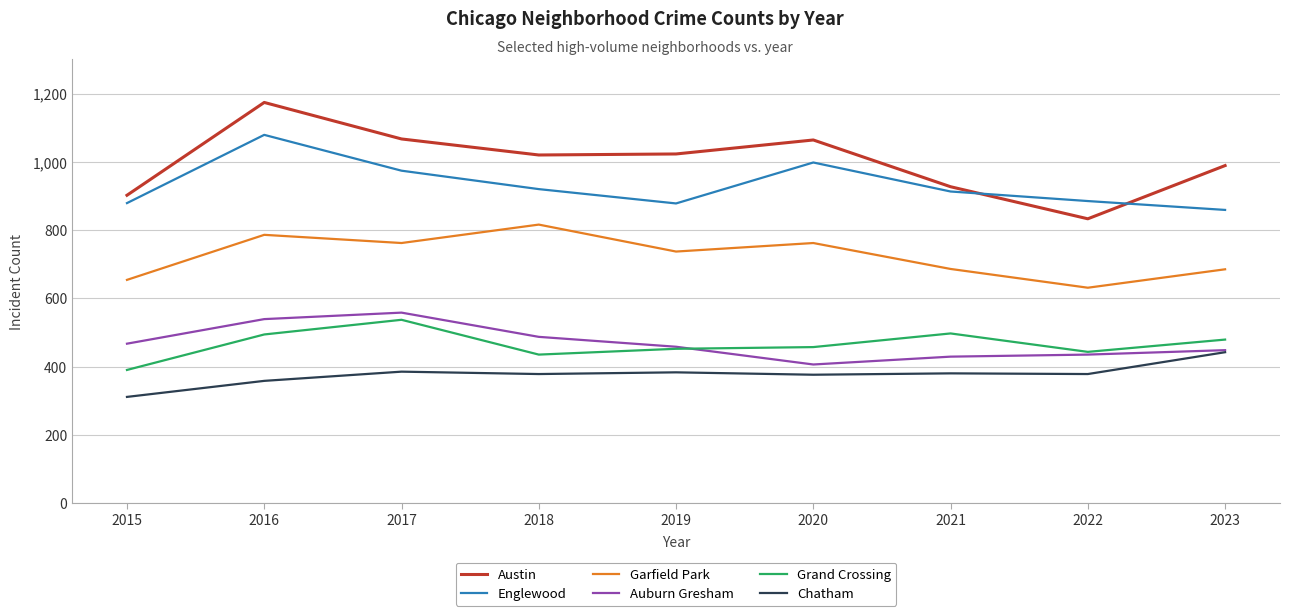

At how many categories does at least one series exceed 594?

9